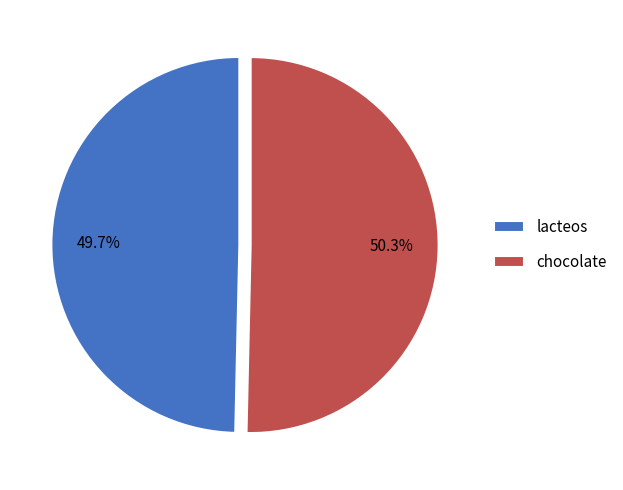

Which has a higher value, lacteos or chocolate?

chocolate